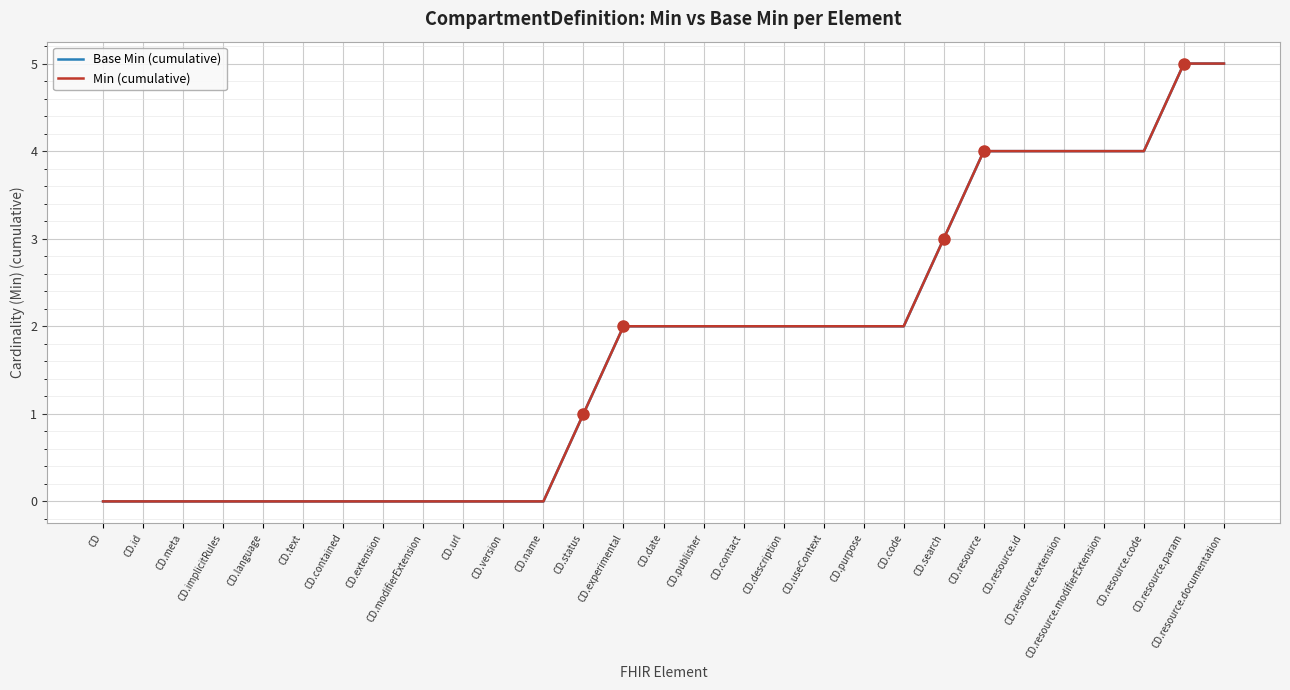

What value does the Min (cumulative) series have at CD.useContext?

2